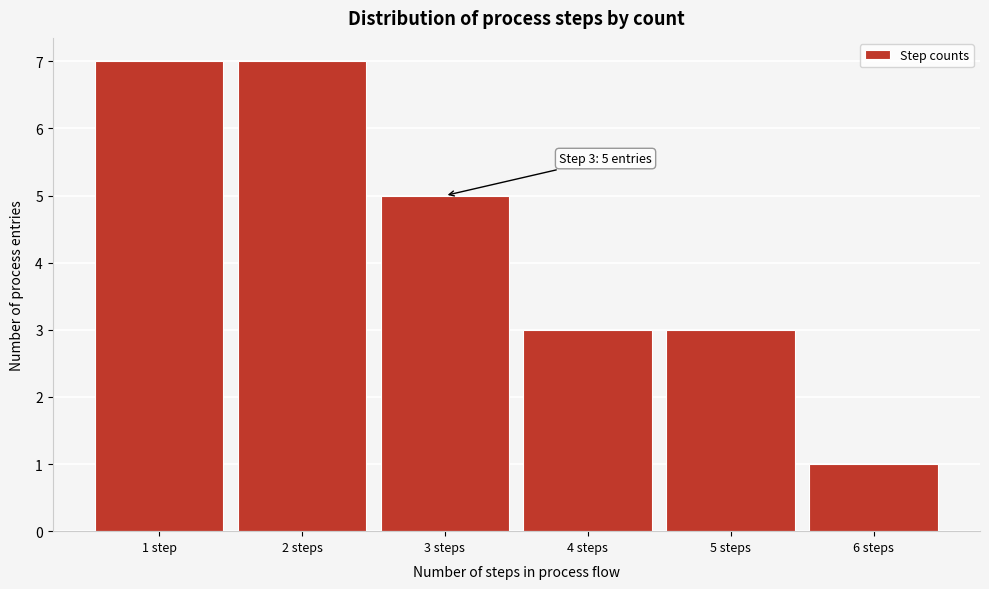

Reading left to right, what are all the values shown in this chart?

1 step=7	2 steps=7	3 steps=5	4 steps=3	5 steps=3	6 steps=1